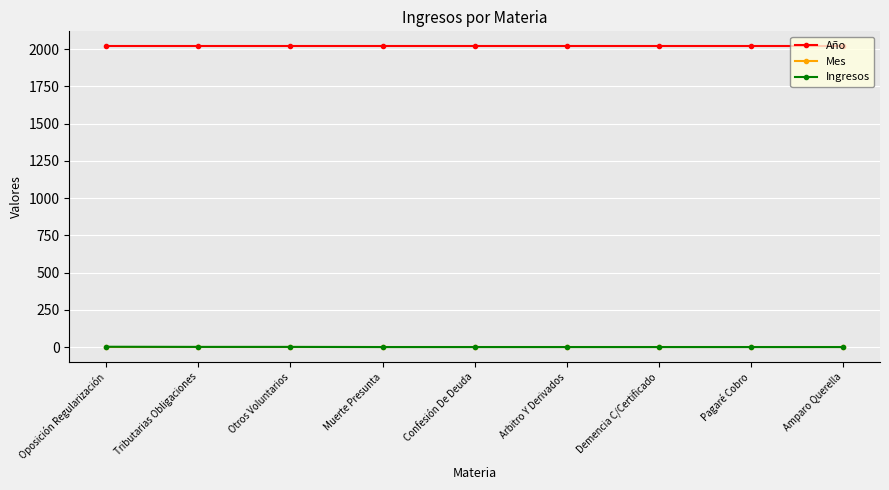

What is the spread (max minus min) of values at Muerte Presunta?

2018